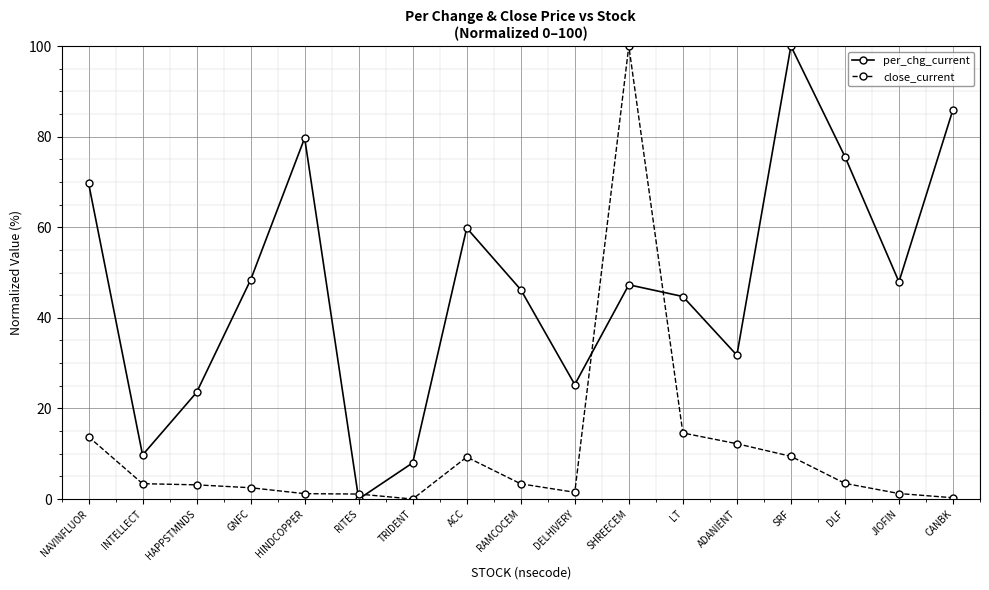

Between TRIDENT and DELHIVERY, which series saw the biggest shift?

per_chg_current